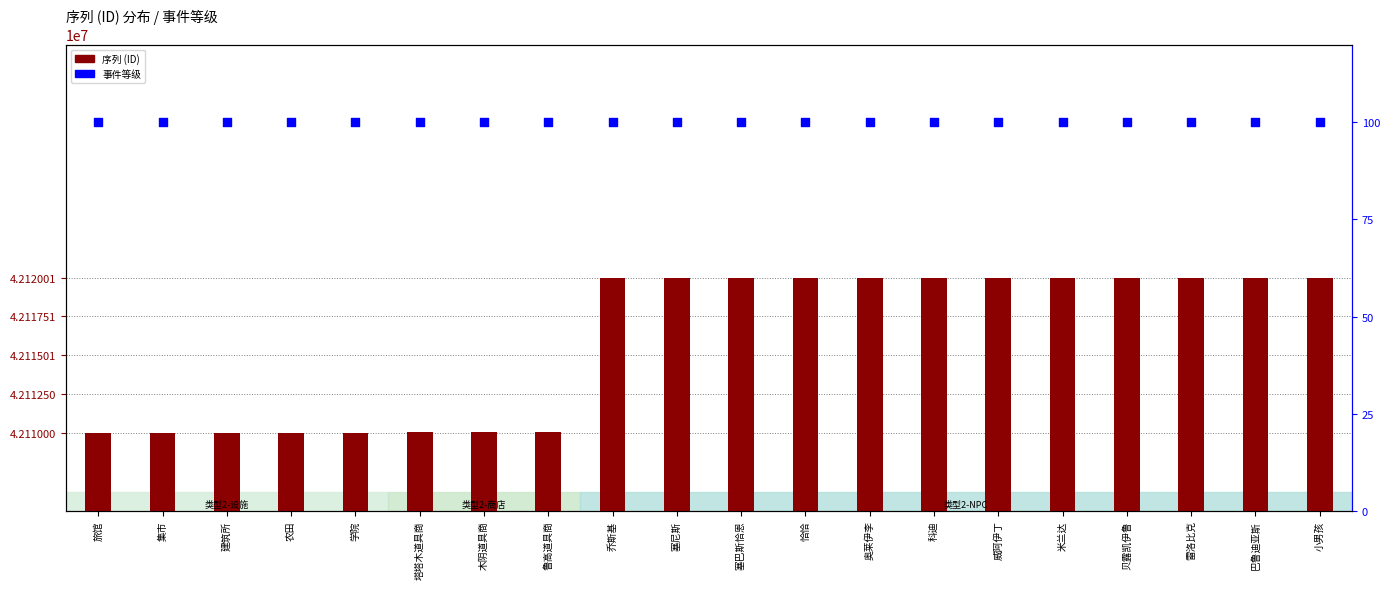

Which series contains the highest Y value?

序列 (ID)